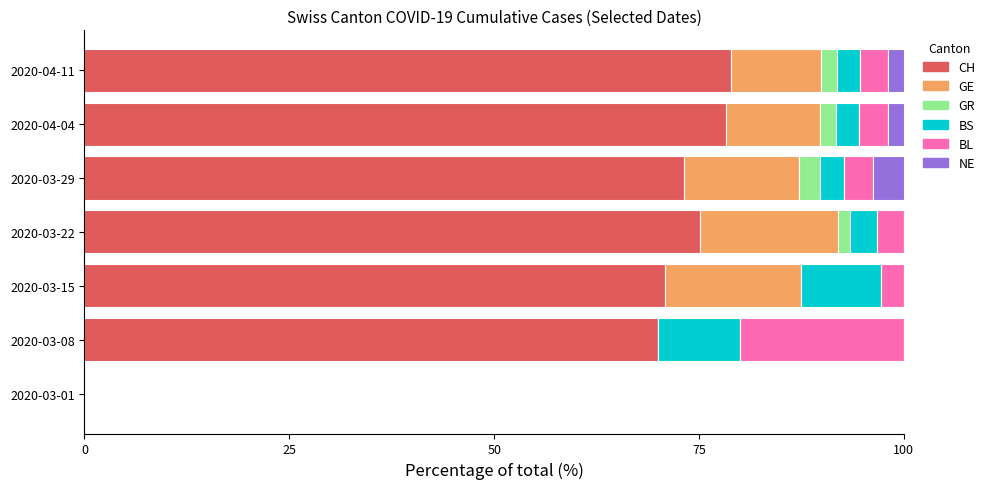

The value of CH at 2020-04-04 is 78.3. True or false?

True